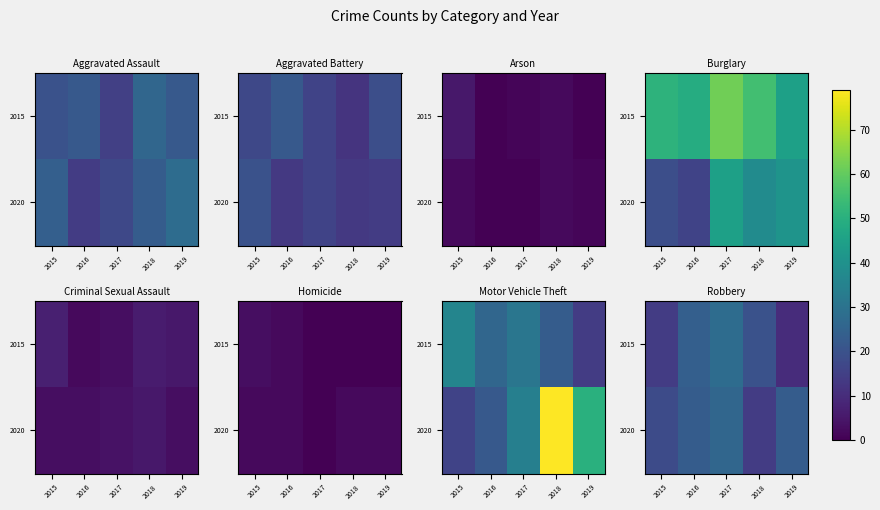

What is the sum of all 2020 values?

104